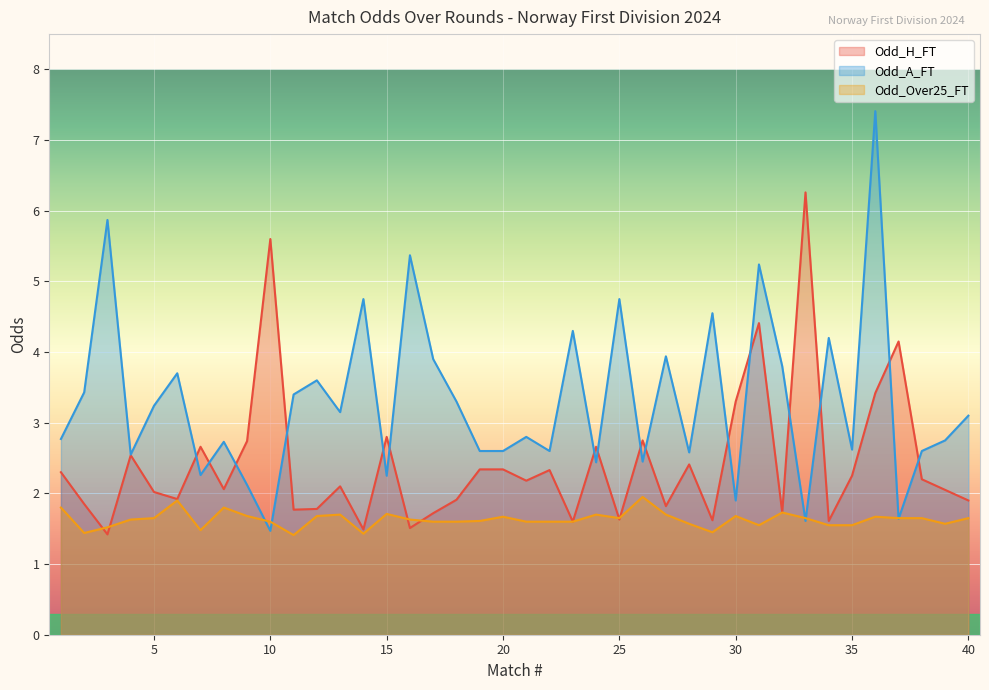

What is the difference between the maximum and minimum values in the Odd_A_FT series?

5.9